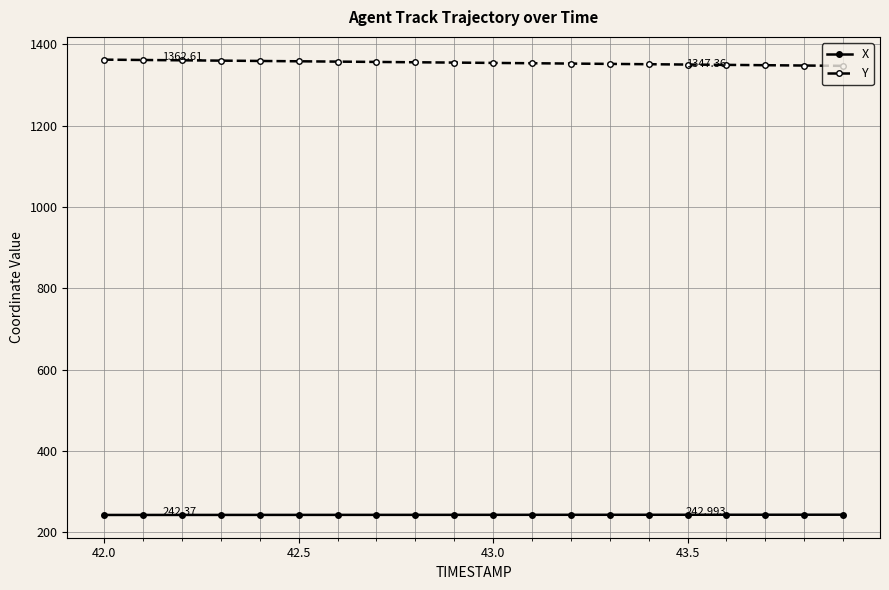

Which series has the largest total across all categories?

Y